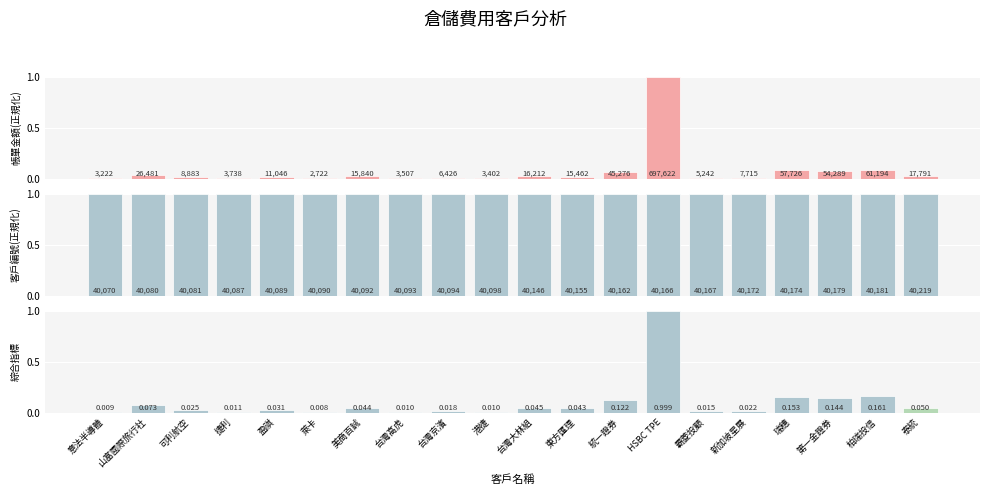

Between 港捷 and 東方匯理, which series saw the biggest shift?

綜合指標